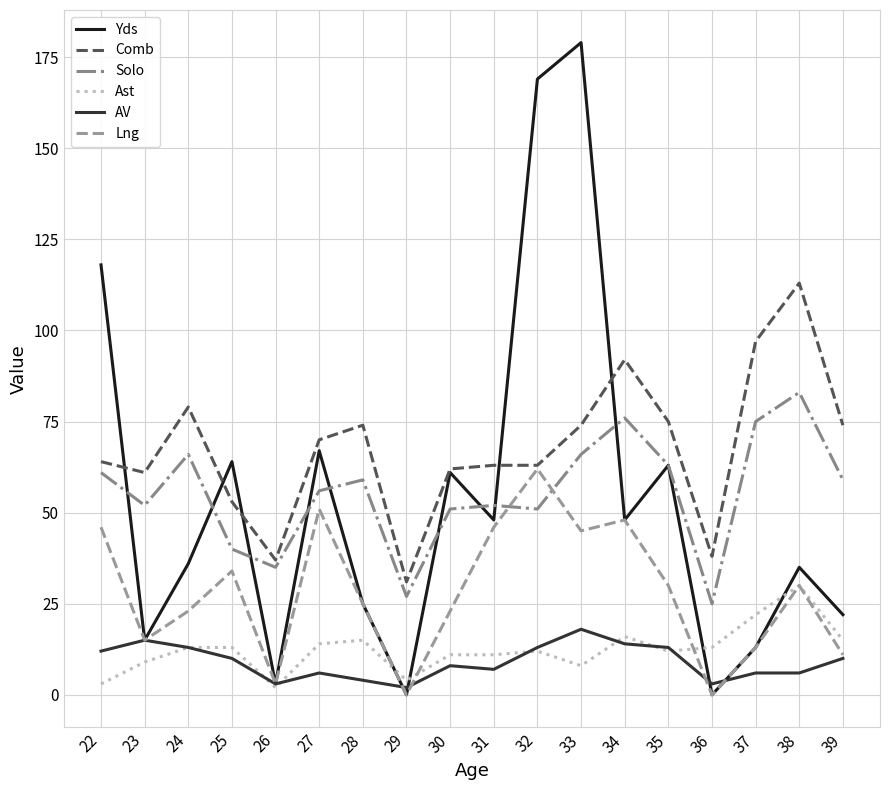

Which series has the largest range (max minus min)?

Yds